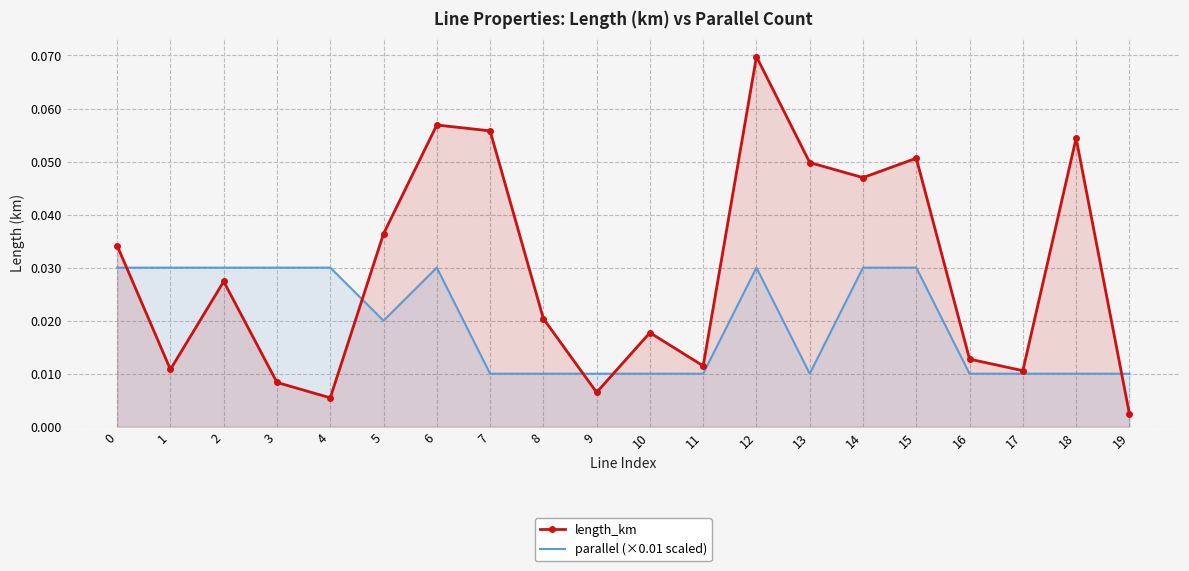

Which label corresponds to the largest value in the chart?

12